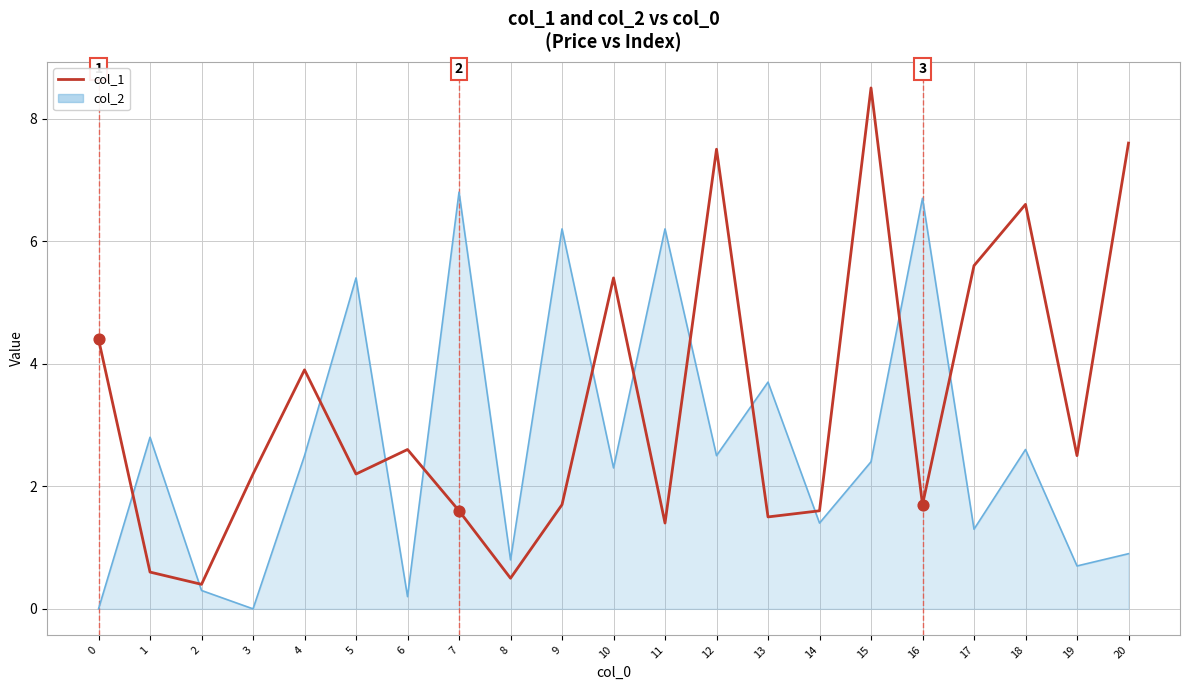

Which series has the largest total across all categories?

col_1